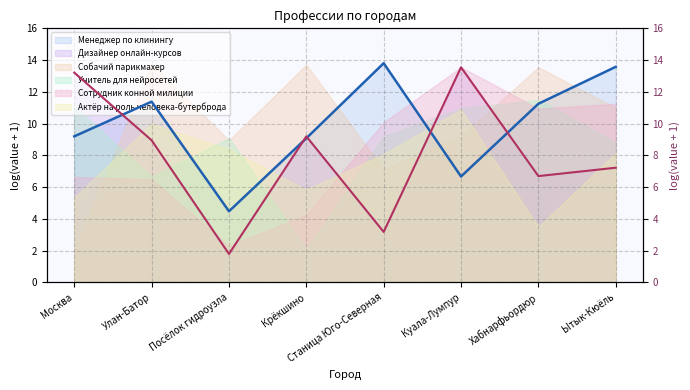

How many values in the Дизайнер онлайн-курсов (line2) series are below 8?

4